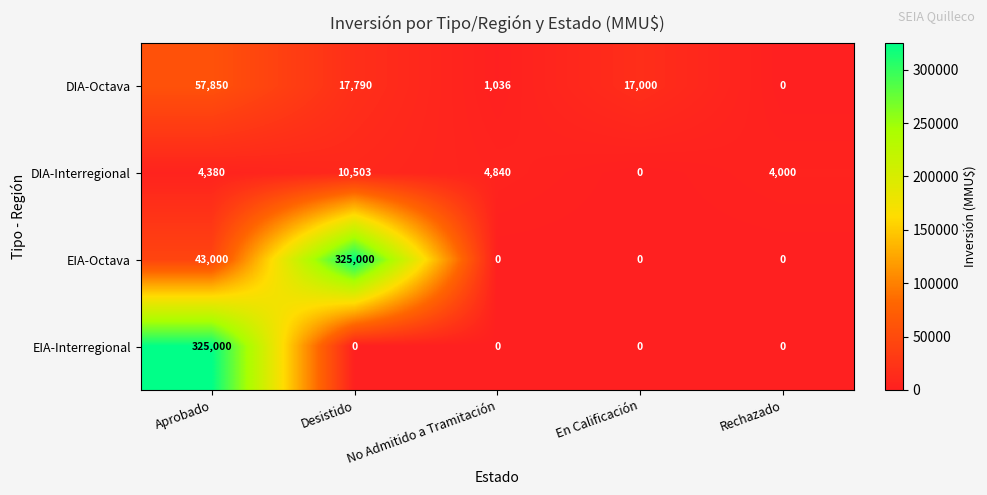

Rank the series at Desistido from highest to lowest value.

EIA-Octava, DIA-Octava, DIA-Interregional, EIA-Interregional